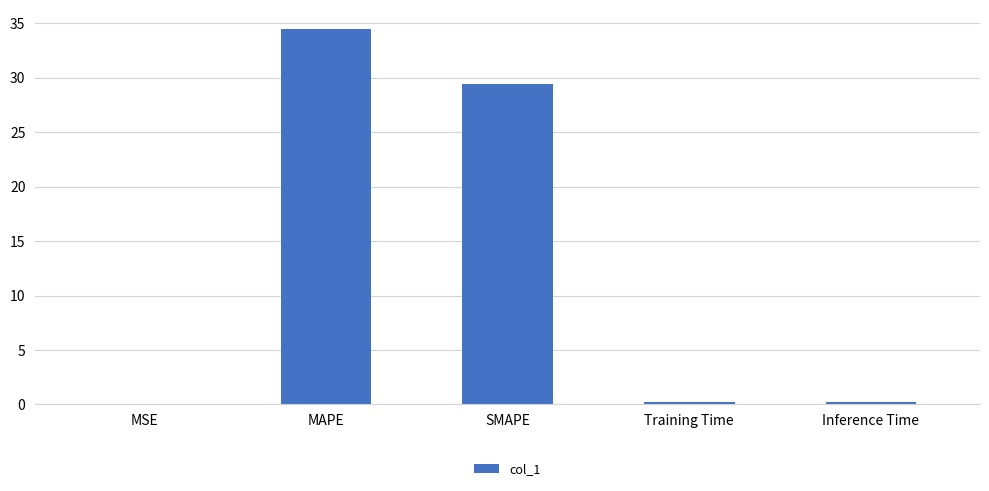

What is the sum of all values?

64.4